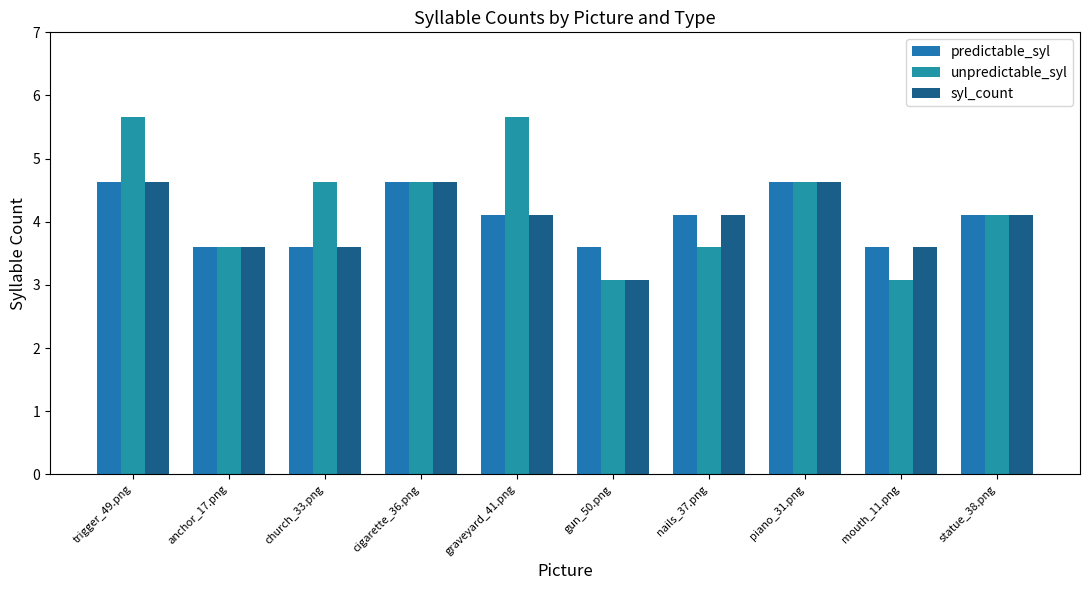

What is the spread (max minus min) of values at mouth_11.png?

0.5